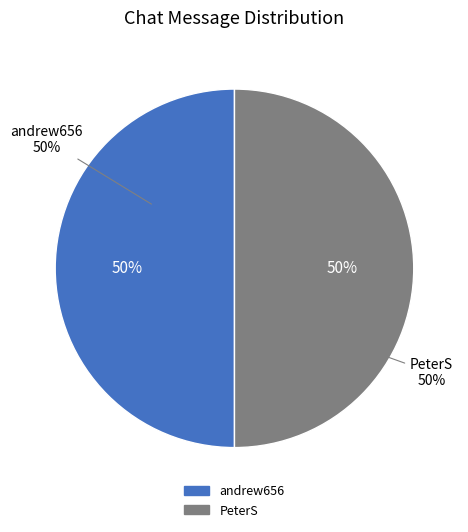

Do PeterS and andrew656 together represent more than half of the pie?

Yes